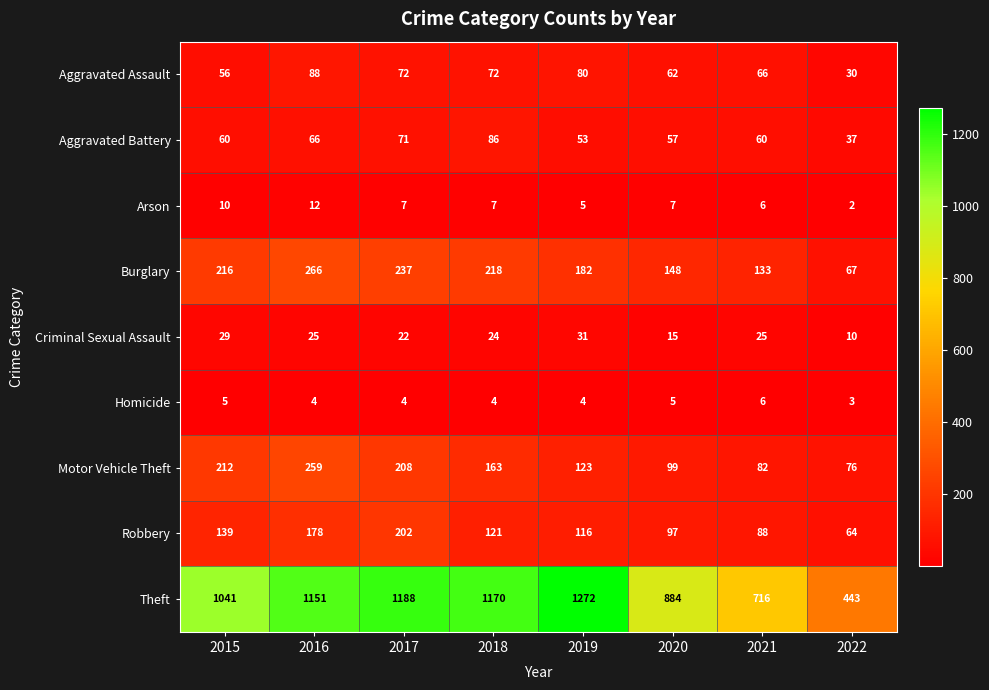

Where does the Robbery series first go above 121?

2015